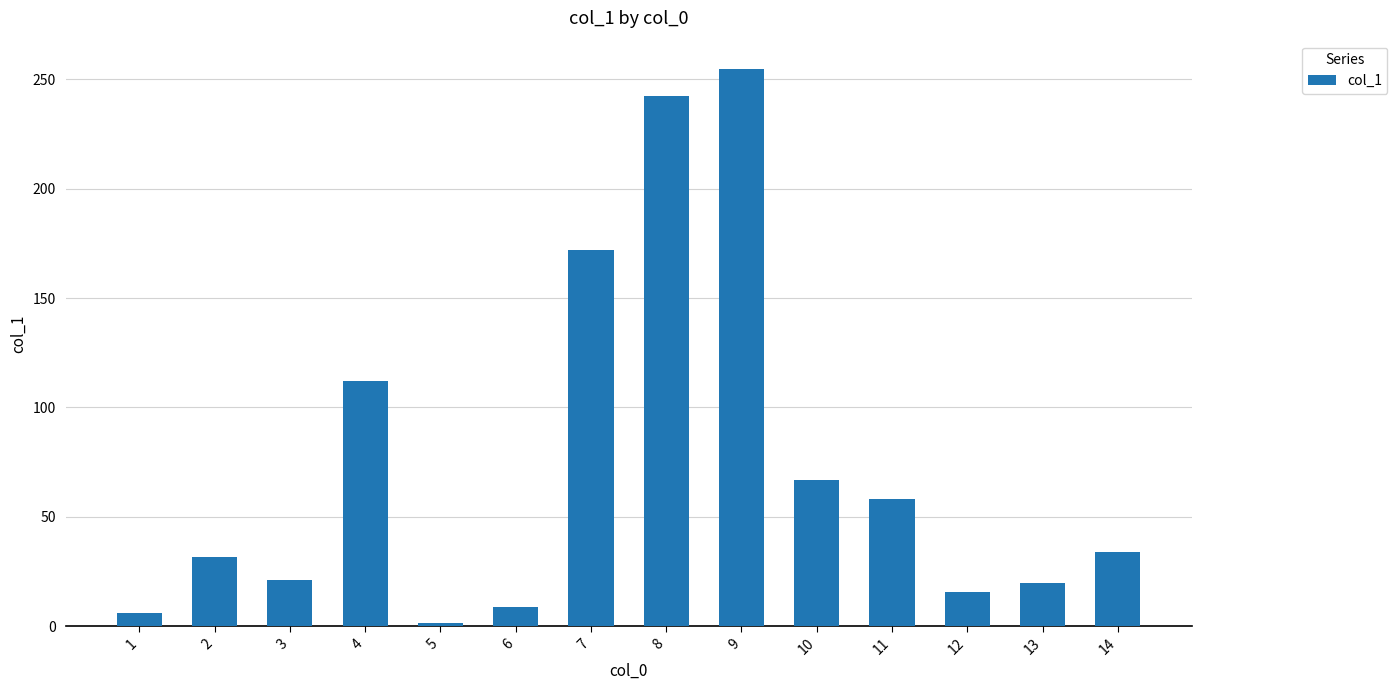

What value does the data have at 3?

21.1